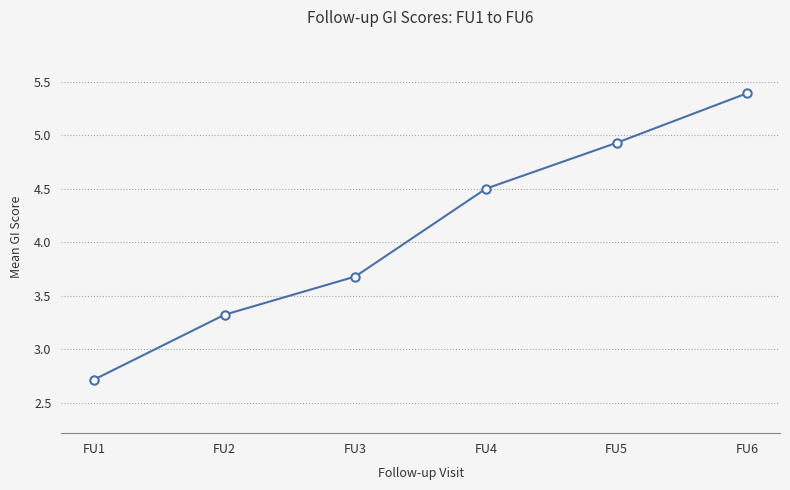

What value does the data have at FU6?

5.4